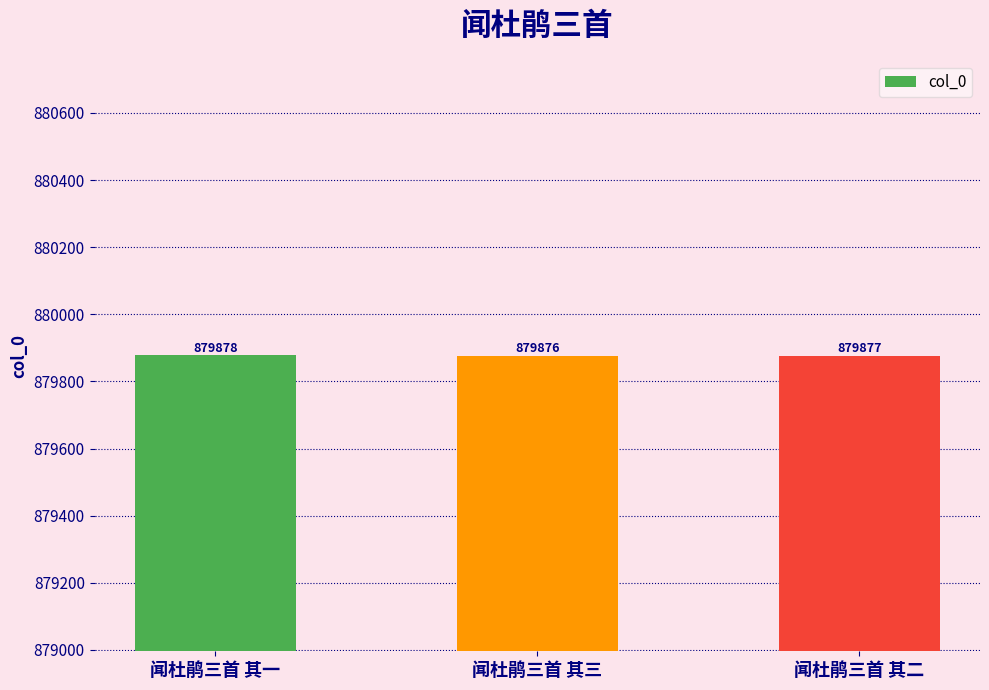

Does the chart contain stacked bars?

No